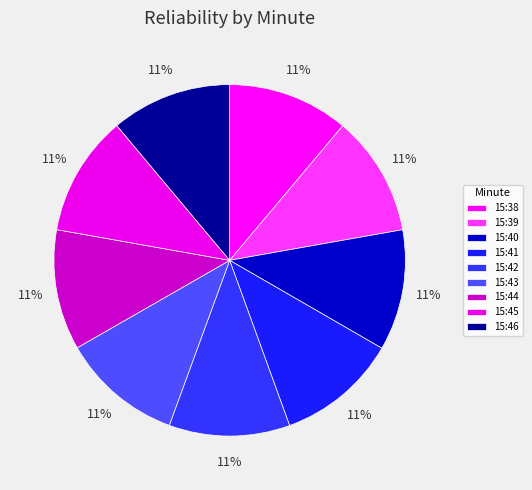

Does 15:40 account for over 50% of the chart?

No